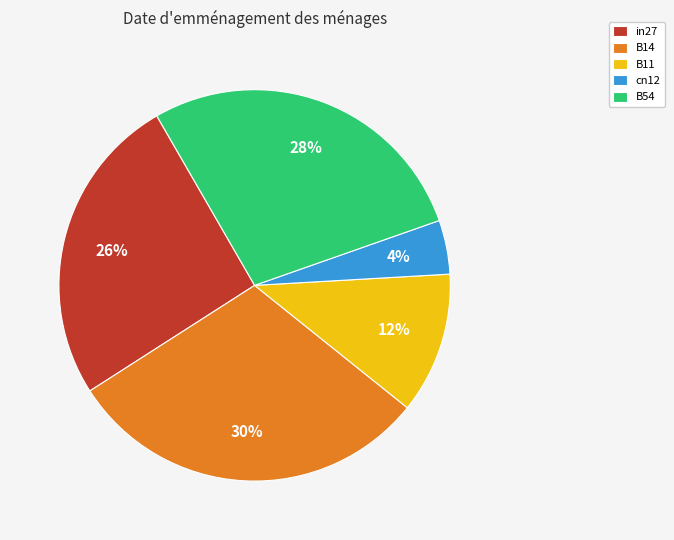

What is the smallest slice in the pie chart?

cn12